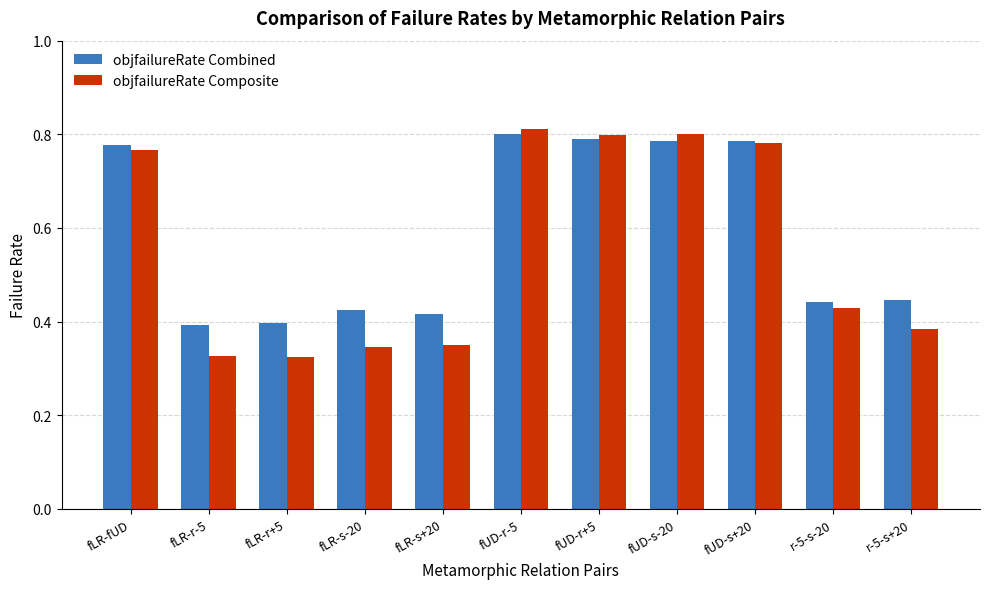

Count the objfailureRate Combined values in the range 0 to 1.

11